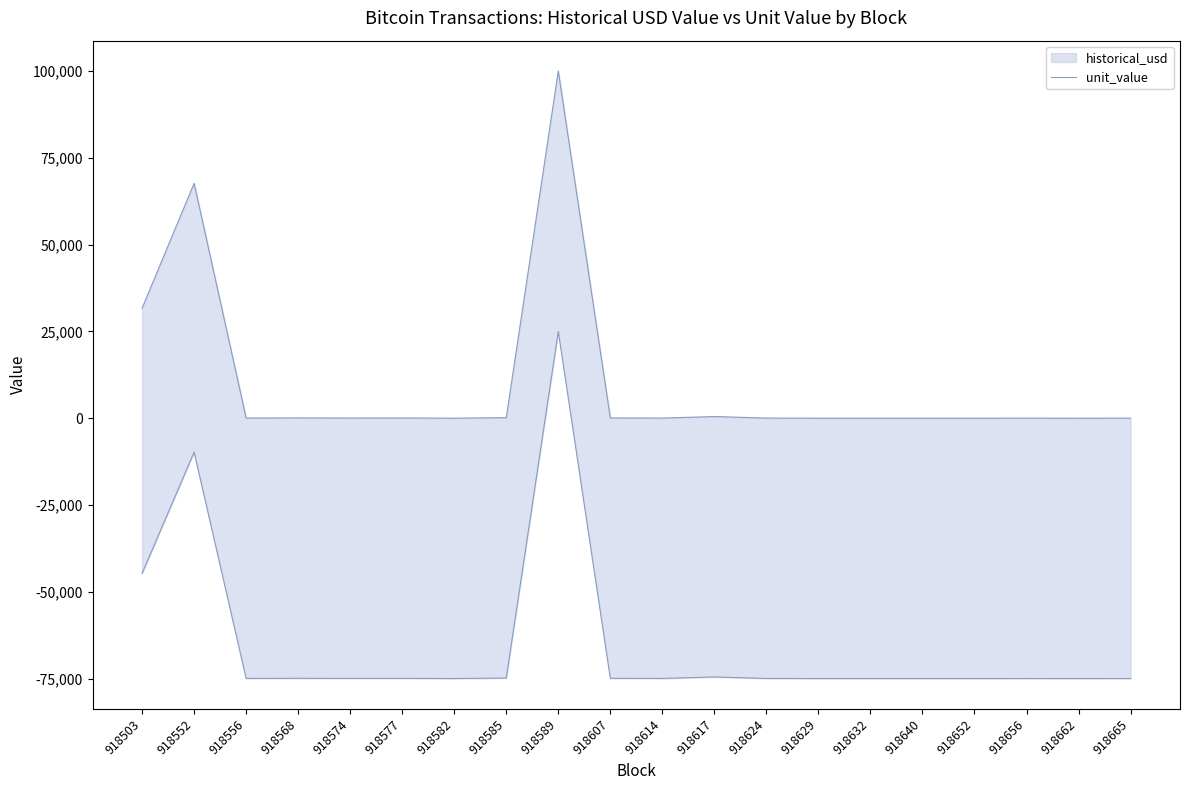

What is the change in value from 918629 to 918662?

-4.7